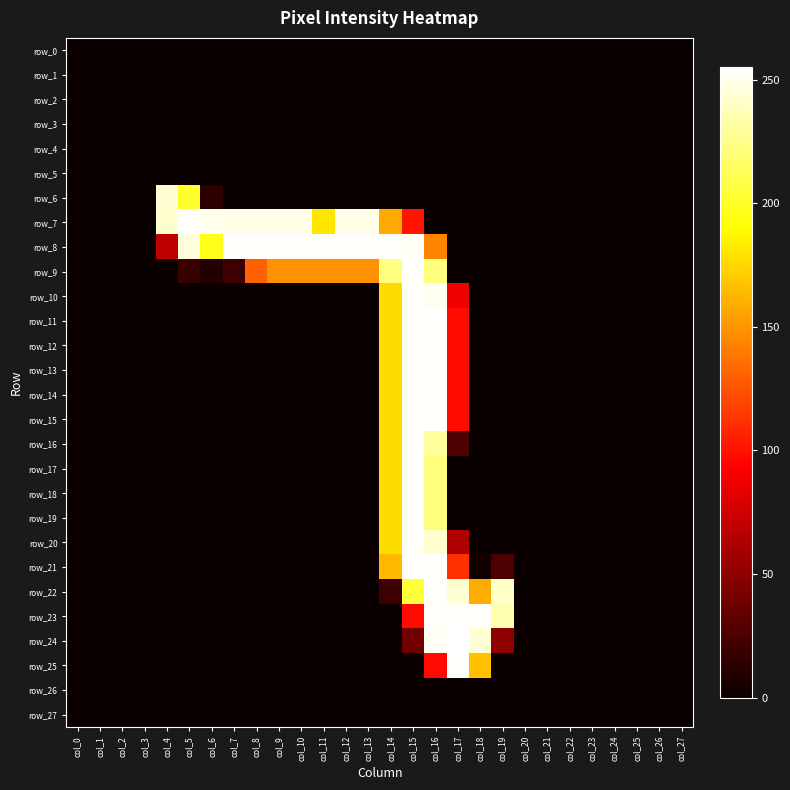

Rank the categories by row_0 value from lowest to highest.

col_0, col_1, col_2, col_3, col_4, col_5, col_6, col_7, col_8, col_9, col_10, col_11, col_12, col_13, col_14, col_15, col_16, col_17, col_18, col_19, col_20, col_21, col_22, col_23, col_24, col_25, col_26, col_27